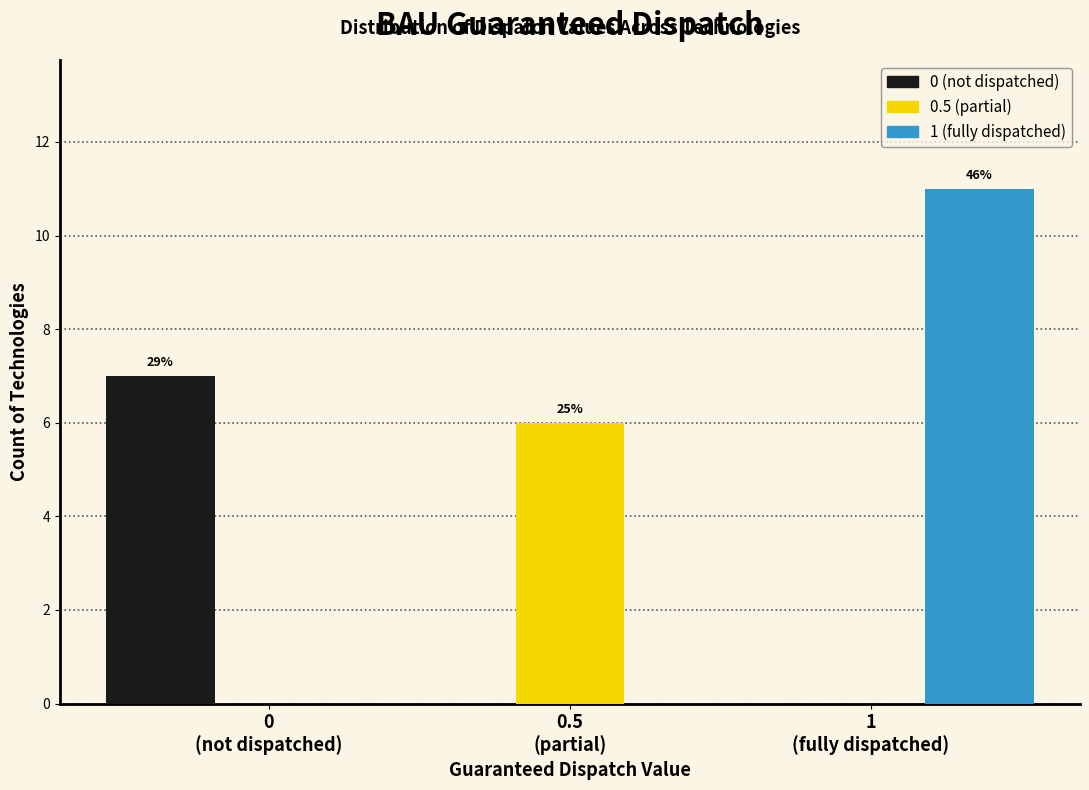

Which series has the largest total across all categories?

1 (fully dispatched)